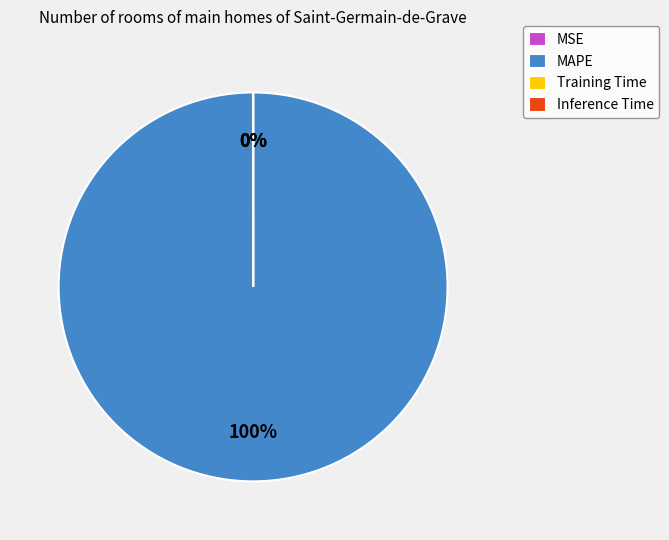

Does Training Time account for over 50% of the chart?

No